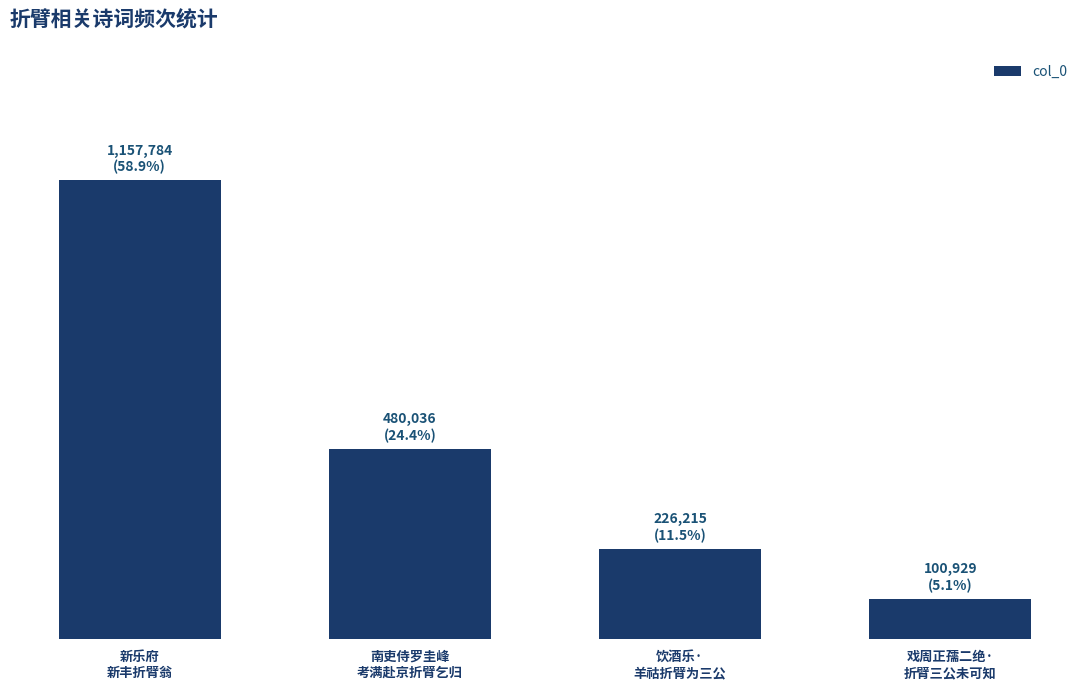

Are the bars horizontal?

No